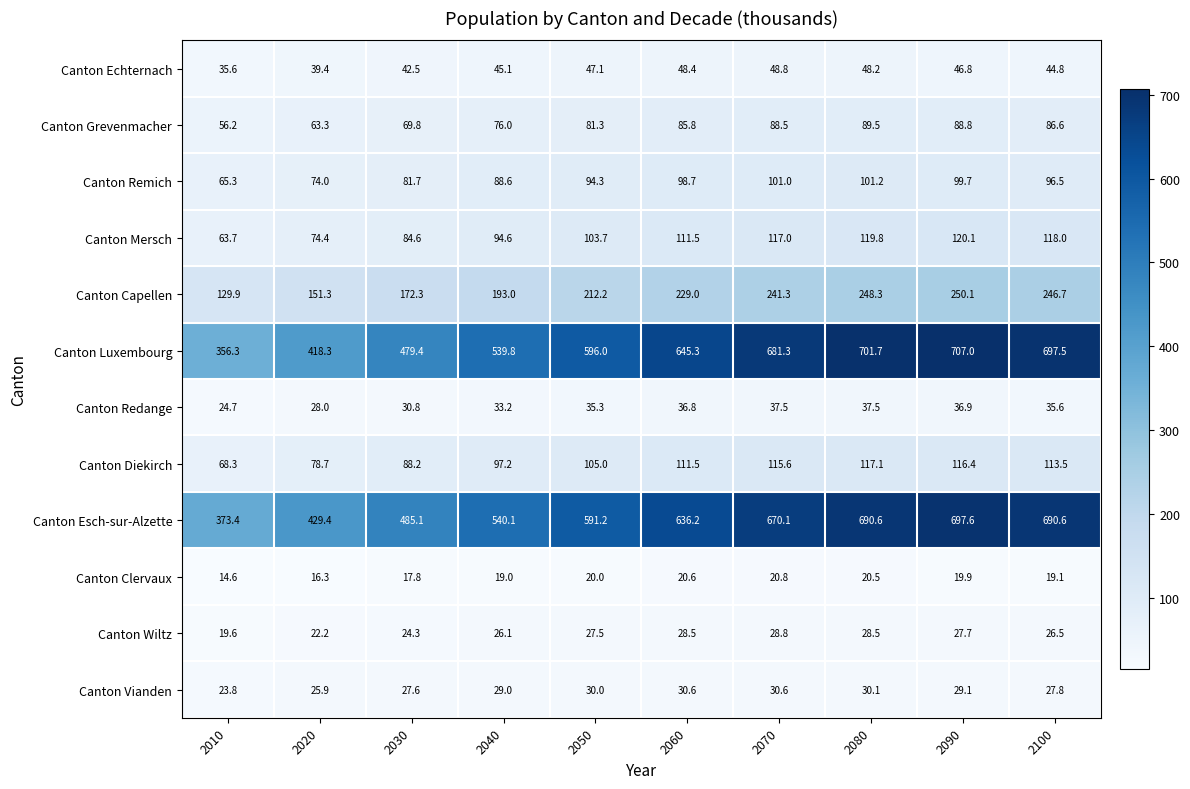

Which category has the lowest value across all series?

2010